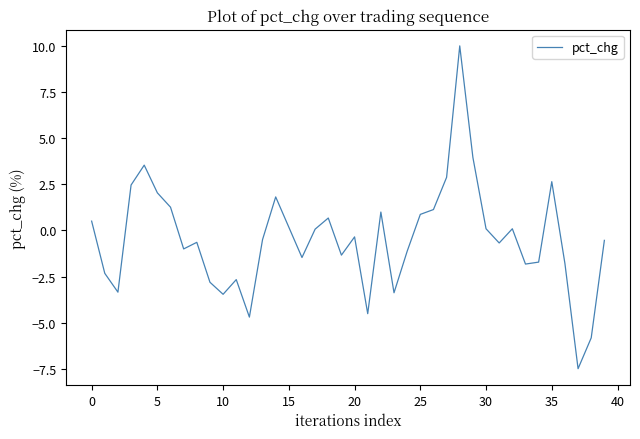

What is the smallest value displayed?

-7.5